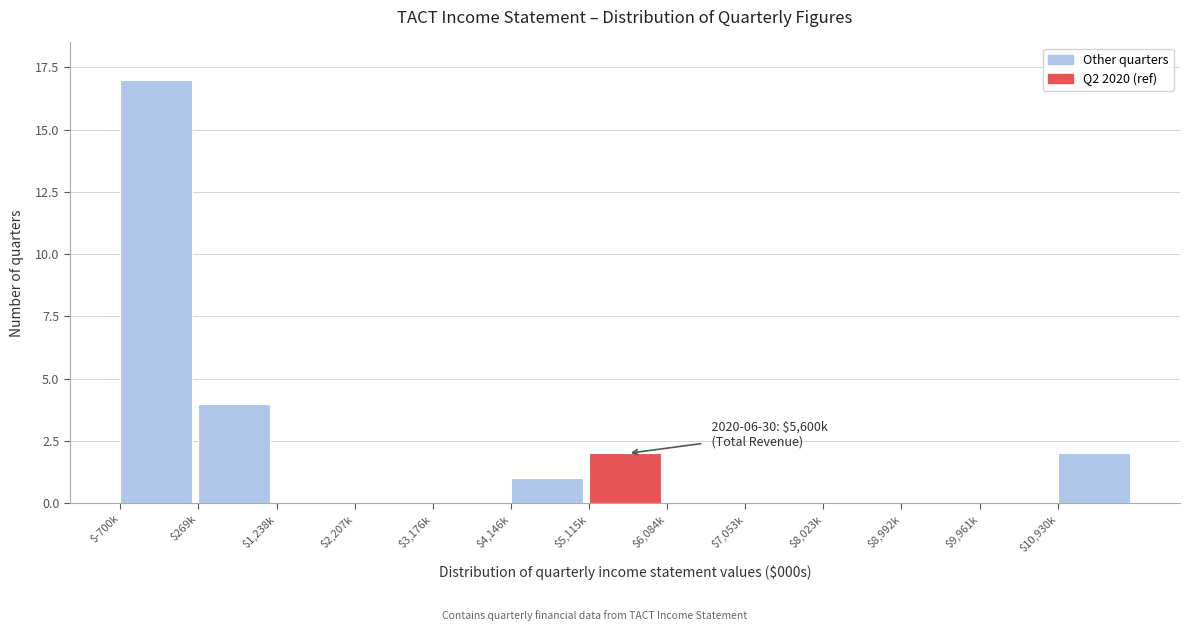

What is the greatest value displayed?

17